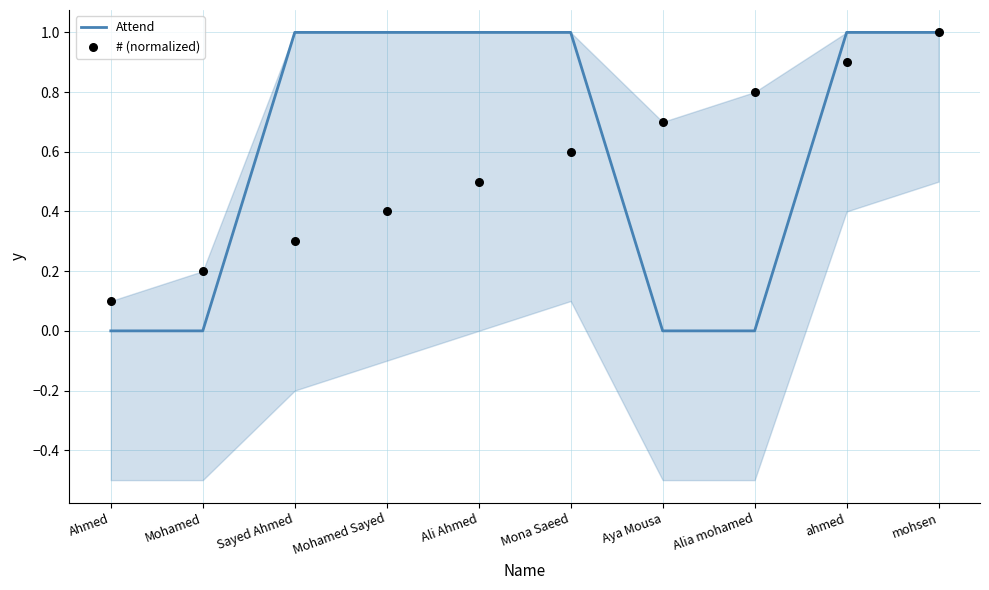

Which series reaches the minimum Y coordinate?

Attend